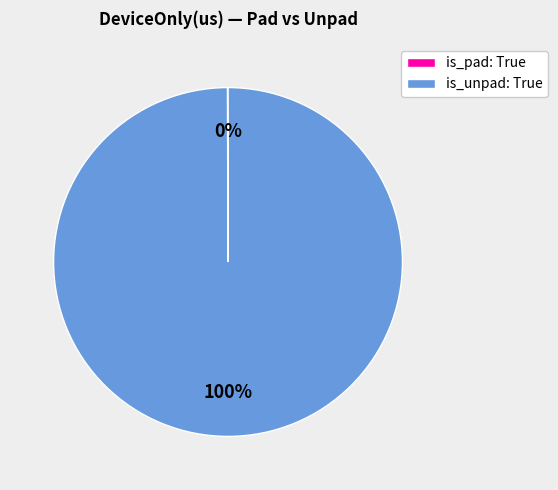

True or false: is_unpad: True accounts for 100% of the total.

True